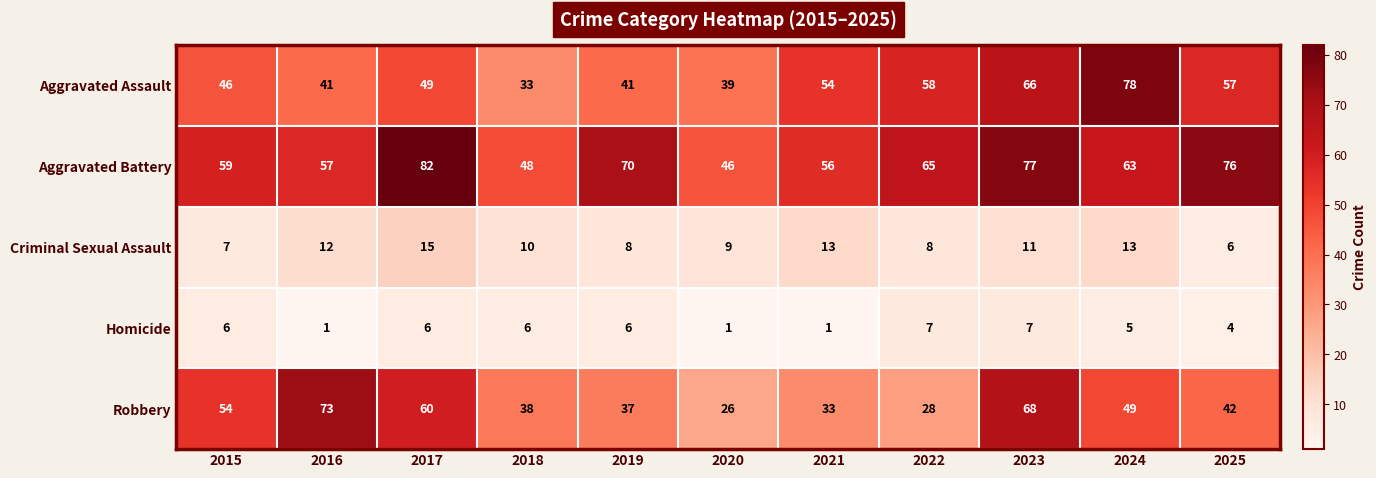

What is the sum of the Criminal Sexual Assault values at 2015 and 2018?

17